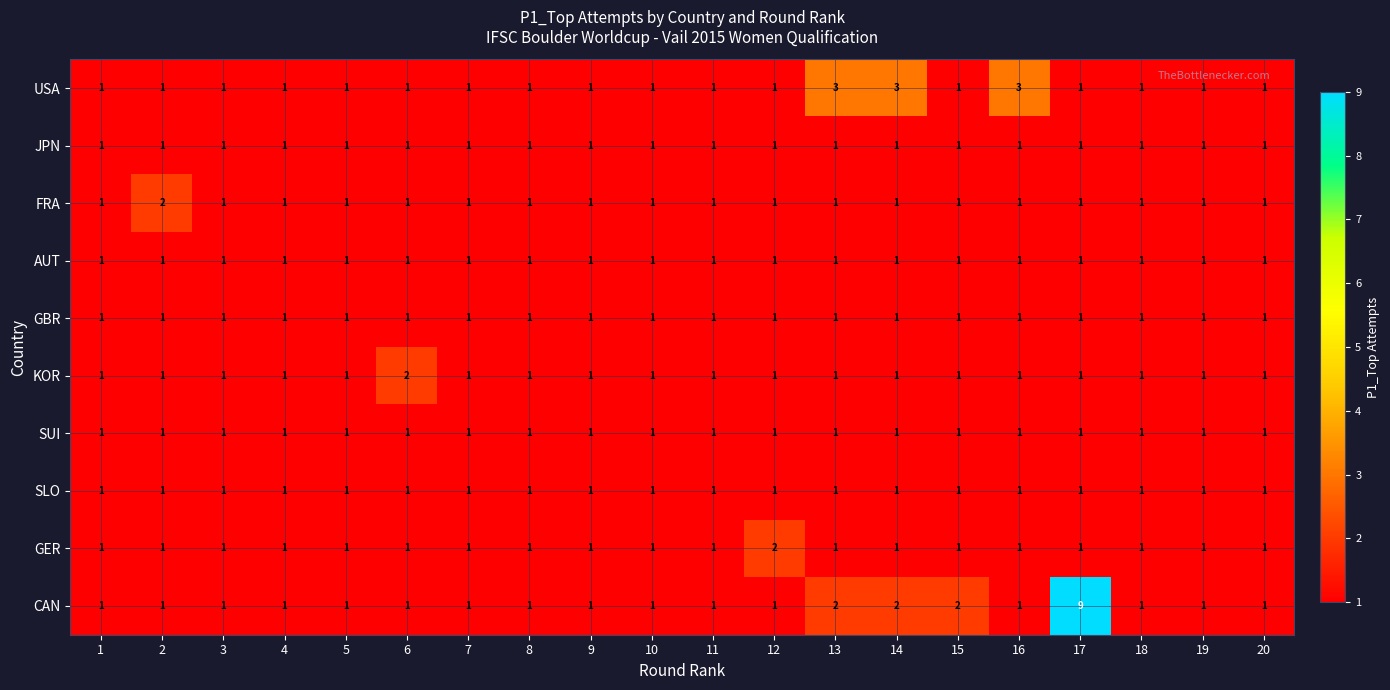

What is the sum of all SLO values?

20